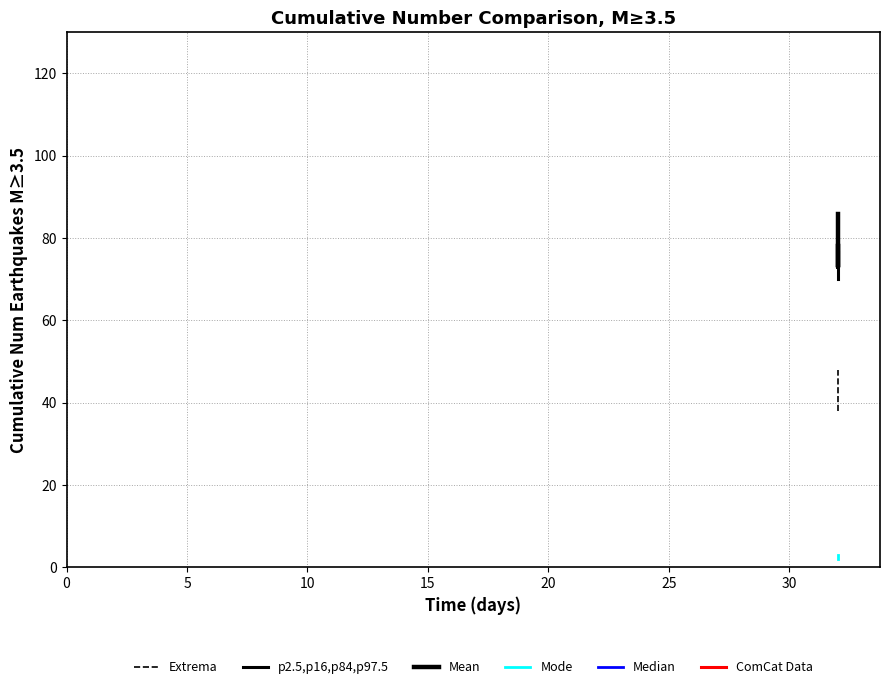

How many data points in Extrema are above 40?

2